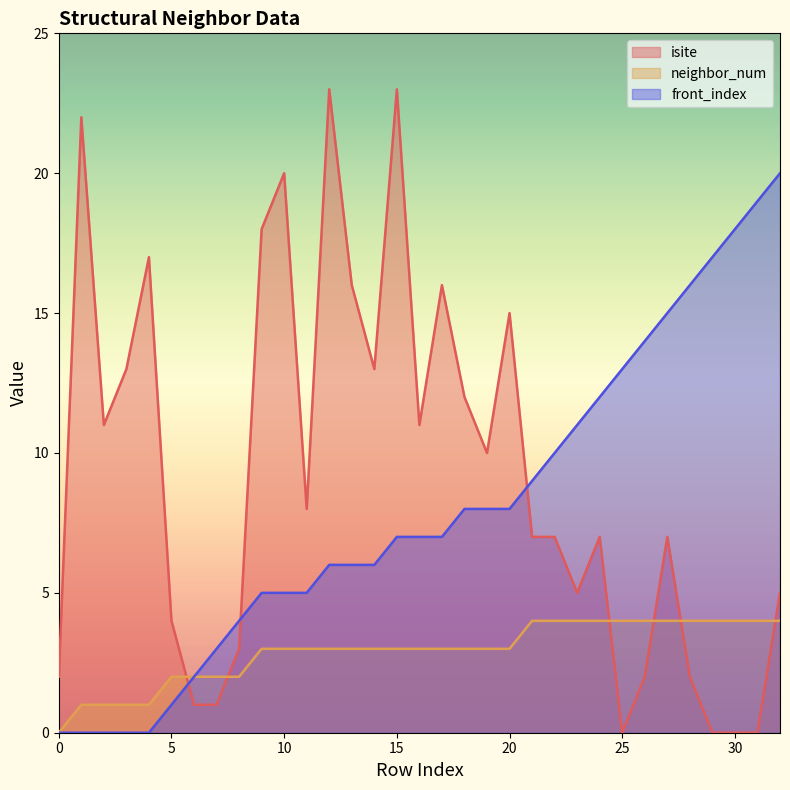

At which label does isite reach its minimum?

25